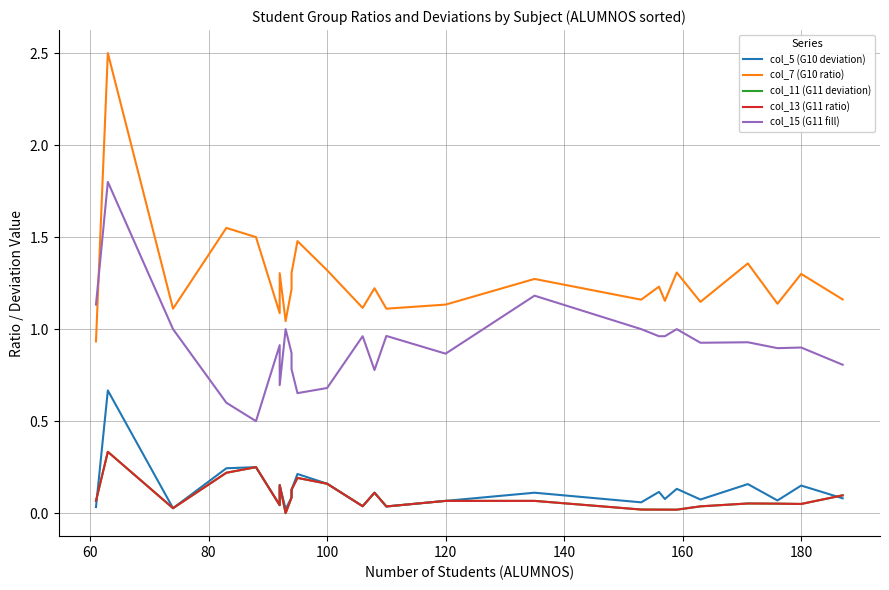

Is the value of col_11 (G11 deviation) at 80 greater than the value of col_7 (G10 ratio) at 19?

No